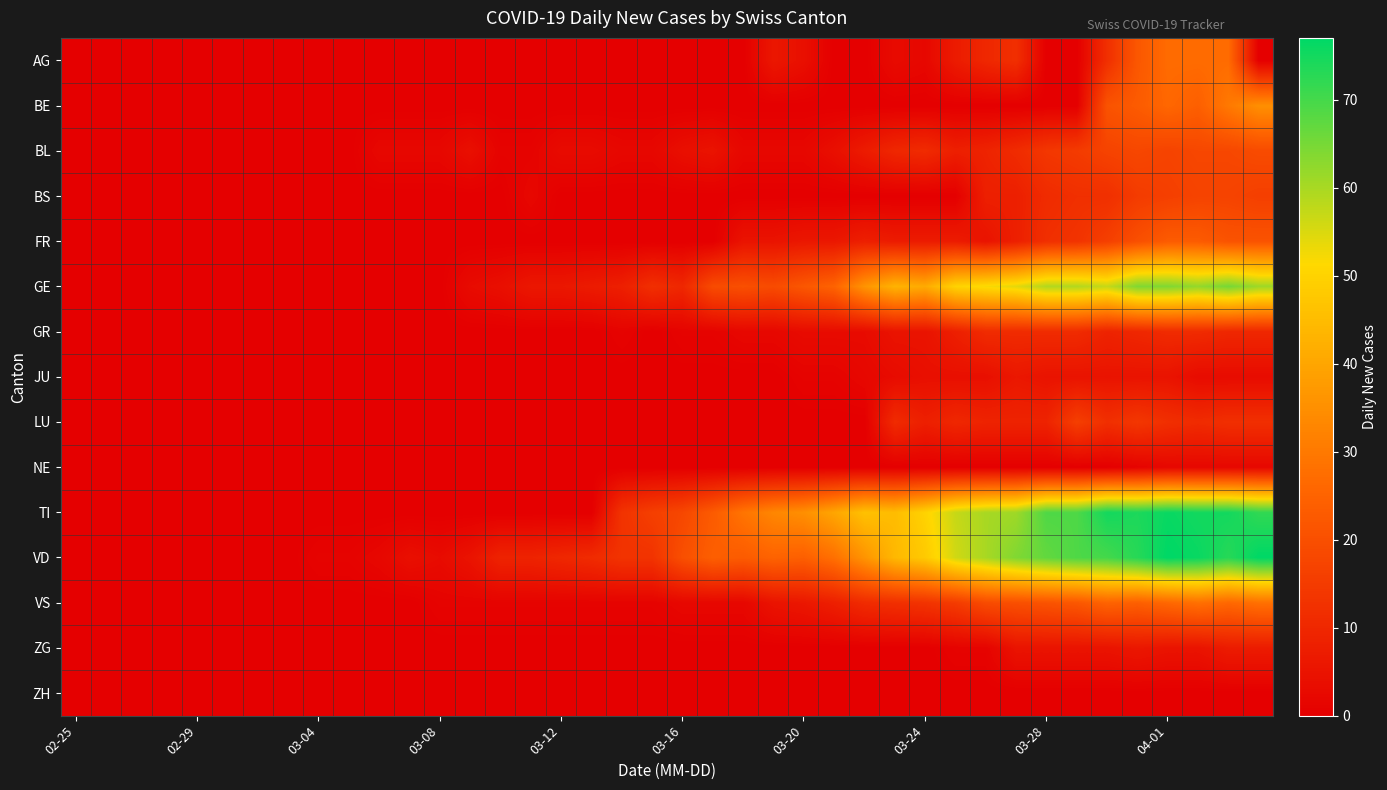

Reading left to right, list all the values displayed in this chart.

AG: 0	0	0	0	0	0	0	0	0	0	0	0	0	0	0	0	0	0	0	0	0	0	0	6	4	0	0	3	2	7	10	12	0	0	12	22	27	27	27	0
BE: 0	0	0	0	0	0	0	0	0	0	0	0	0	0	0	0	0	0	0	0	0	0	0	0	0	0	0	0	0	0	0	0	0	0	21	23	26	24	30	35
BL: 0	0	0	0	0	0	0	0	0	0	2	2	2	4	1	1	3	3	2	2	4	5	2	2	2	4	7	10	11	8	9	11	14	15	17	18	17	18	18	19
BS: 0	0	0	0	0	0	0	0	0	0	0	0	0	0	0	2	0	0	0	0	0	0	0	0	0	0	0	0	0	0	8	8	11	12	12	15	16	17	17	16
FR: 0	0	0	0	0	0	0	0	0	0	0	0	0	0	0	0	0	0	0	0	0	0	5	5	6	6	8	7	7	7	5	8	12	13	16	20	23	23	21	21
GE: 0	0	0	0	0	0	0	0	0	0	0	0	0	3	4	6	6	7	8	12	10	19	20	19	22	25	36	43	41	50	52	54	59	59	57	64	64	62	65	61
GR: 0	0	0	0	0	0	0	0	0	0	0	0	0	0	0	0	0	0	1	0	1	1	2	2	3	3	3	5	5	8	11	11	11	11	9	10	11	11	10	10
JU: 0	0	0	0	0	0	0	0	0	0	0	0	0	0	0	0	0	0	0	0	0	0	0	0	1	1	2	3	4	4	4	6	5	5	5	5	5	3	3	3
LU: 0	0	0	0	0	0	0	0	0	0	0	0	0	0	0	0	0	0	0	0	0	0	0	0	0	0	0	11	8	10	9	9	9	16	12	14	12	11	12	12
NE: 0	0	0	0	0	0	0	0	0	0	0	0	0	0	0	0	0	0	0	0	0	0	0	0	0	0	0	0	0	0	0	0	0	0	0	1	2	2	2	2
TI: 0	0	0	0	0	0	0	0	0	0	0	0	0	0	0	0	0	0	13	16	18	23	29	33	35	40	46	45	50	57	60	61	69	69	75	74	76	75	75	72
VD: 0	0	0	0	0	0	0	0	1	1	2	4	3	5	9	9	10	11	13	13	20	24	23	25	24	28	36	44	48	56	60	64	67	69	70	73	77	76	73	77
VS: 0	0	0	0	0	0	0	0	0	0	0	0	1	1	1	1	1	1	1	1	2	2	2	5	6	8	11	12	13	15	19	20	21	22	25	24	26	28	26	28
ZG: 0	0	0	0	0	0	0	0	0	0	0	0	0	0	0	0	0	0	0	0	0	0	0	0	0	0	0	0	0	1	1	5	5	5	5	6	5	5	7	7
ZH: 0	0	0	0	0	0	0	0	0	0	0	0	0	0	0	0	0	0	0	0	0	0	0	0	0	0	0	0	0	0	0	0	0	0	0	0	0	0	0	0